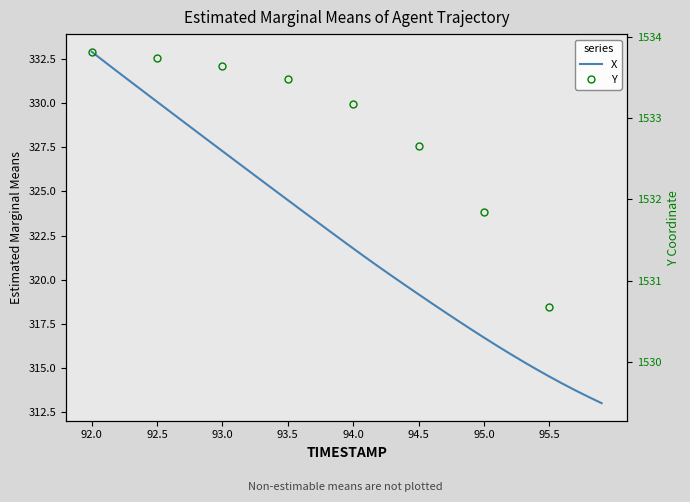

Which category has the highest value in the Y series?

92.0